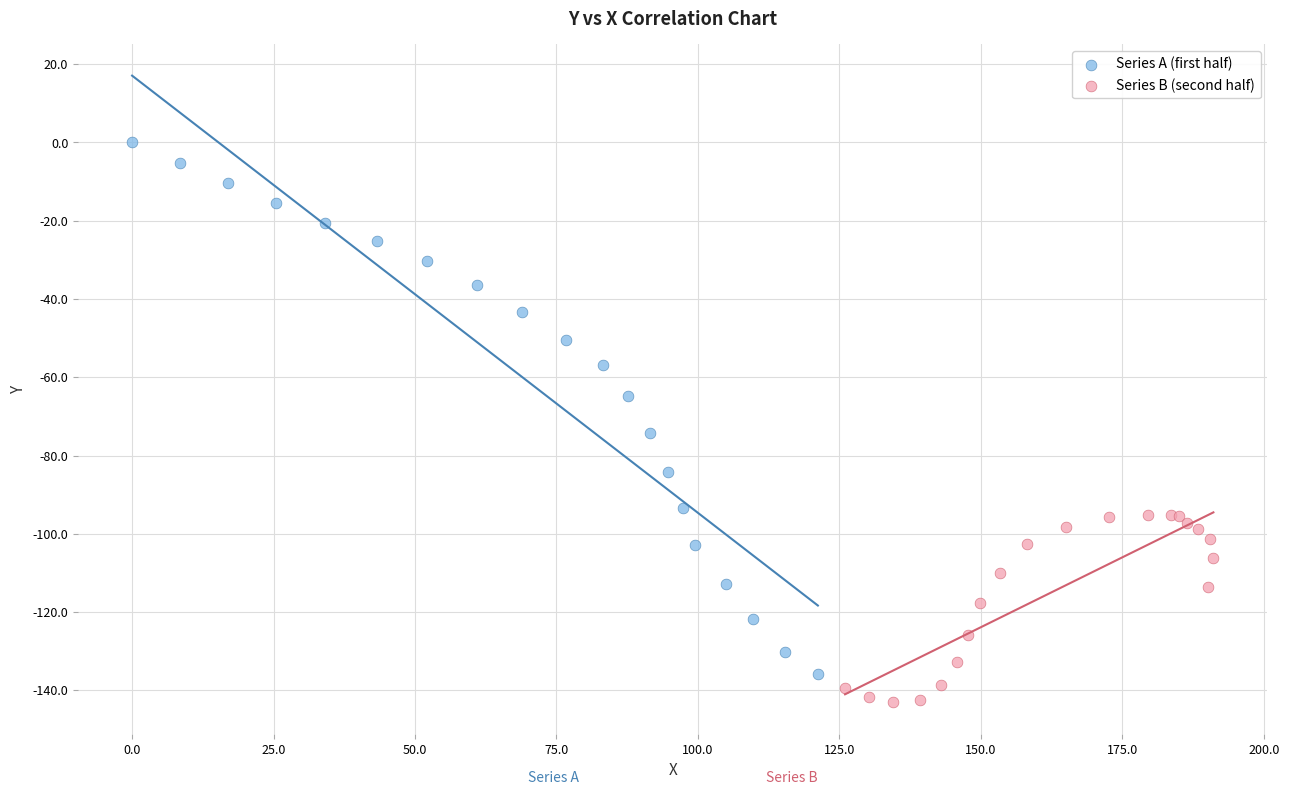

What are all the series names shown in the legend?

Series A (first half), Series B (second half)